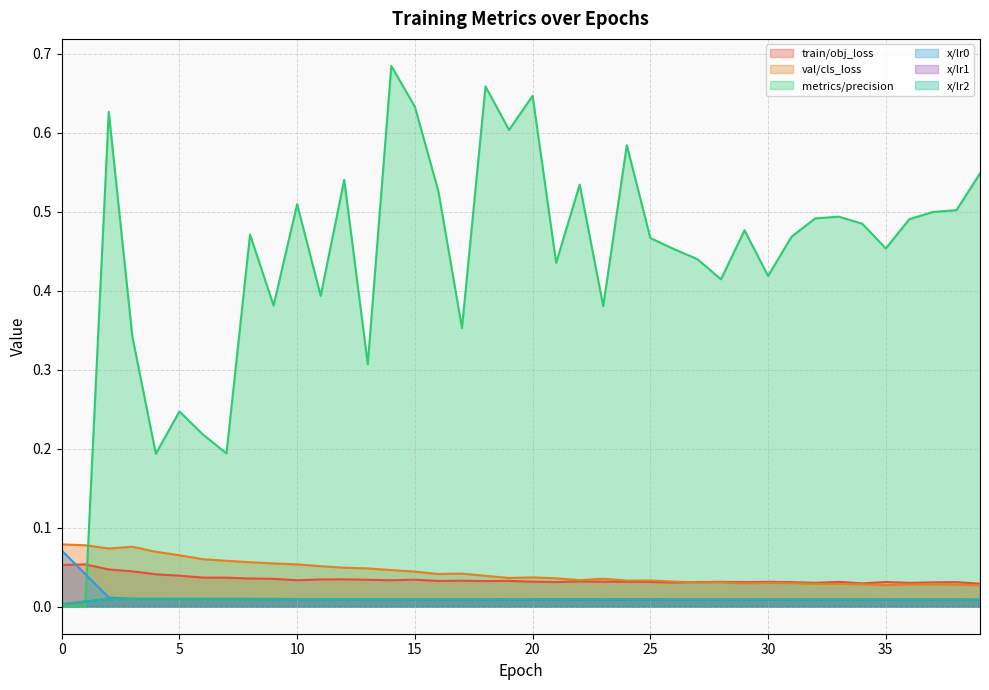

Which series has the largest total across all categories?

metrics/precision